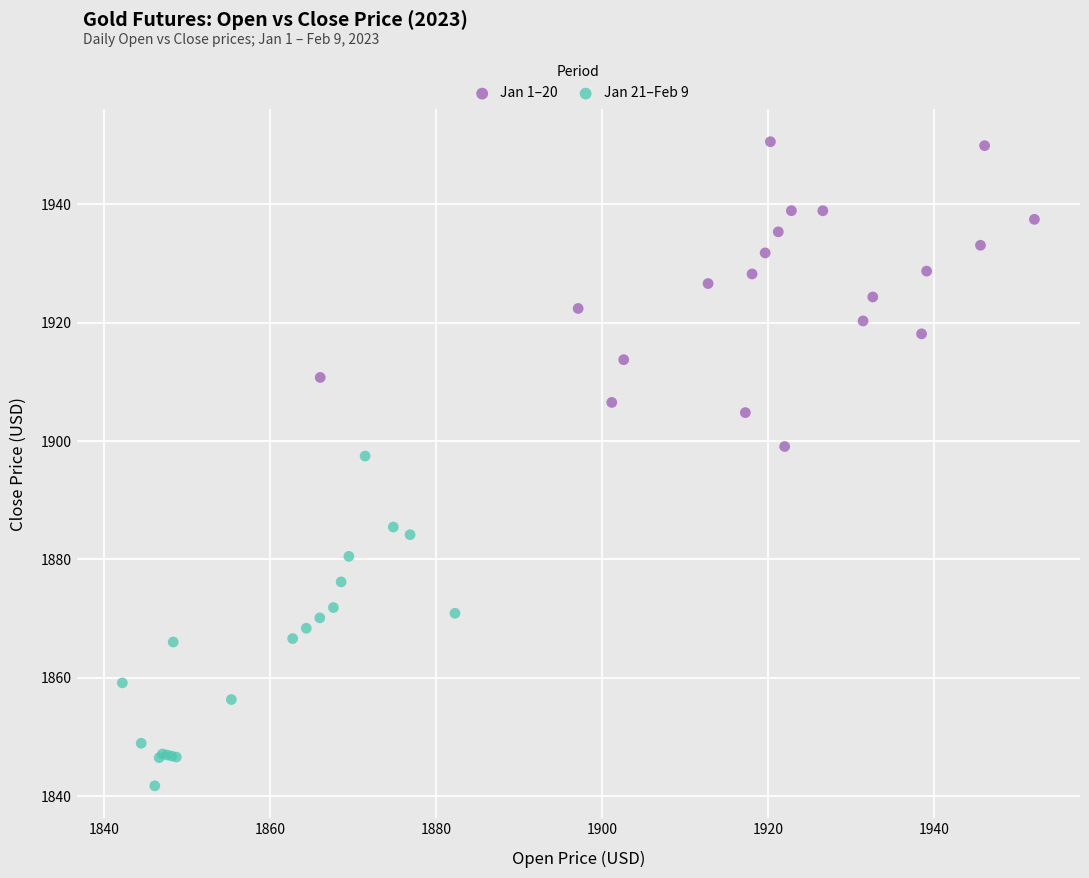

What are all the series names shown in the legend?

Jan 1–20, Jan 21–Feb 9